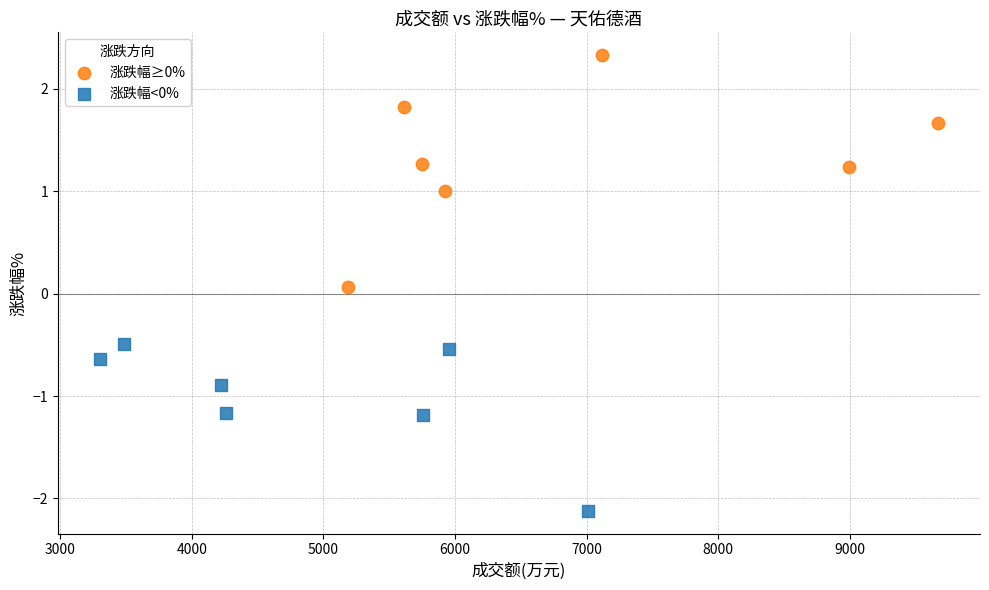

Which series has the widest spread of Y values?

涨跌幅≥0%